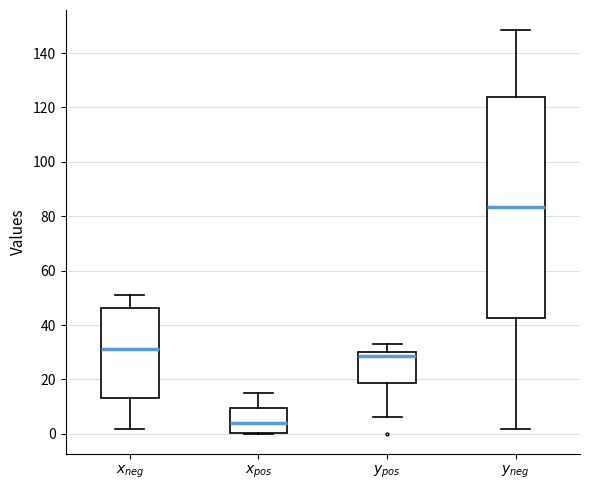

Where is the upper edge of the box for $y_{pos}$ on the y-axis? The values are not printed on the chart, so give them approximately, as read against the axis.

30